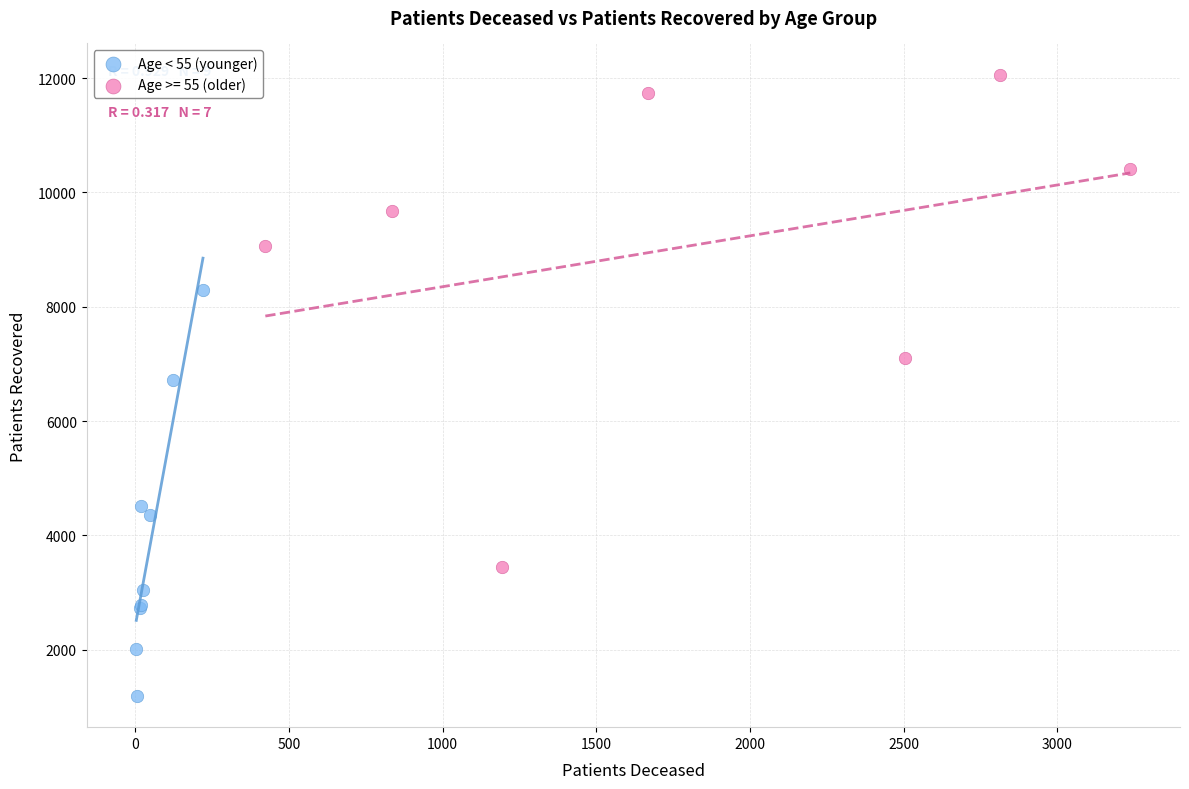

Which series reaches the minimum Y coordinate?

Age < 55 (younger)